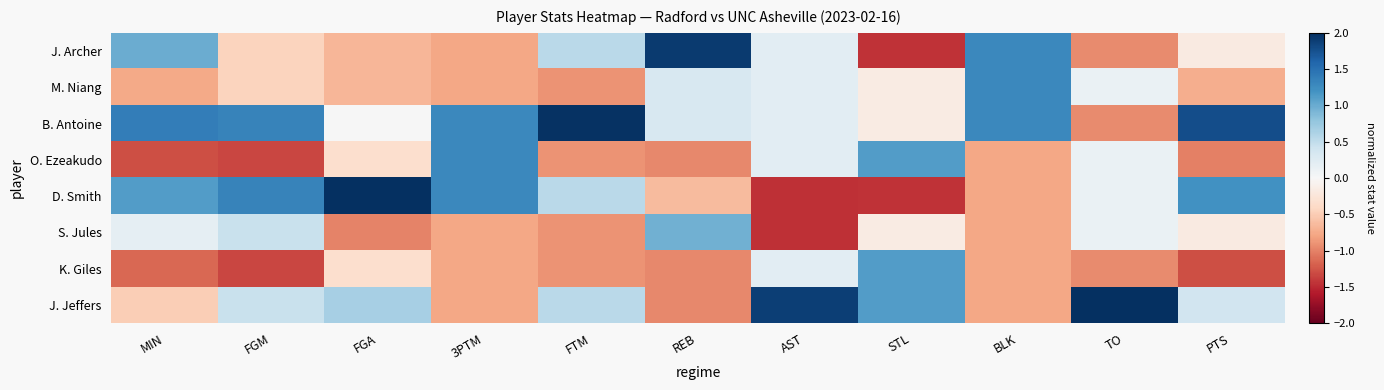

Which series has the largest range (max minus min)?

D. Smith